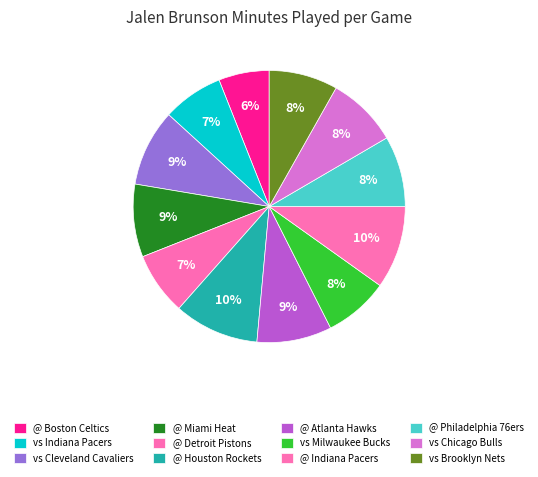

What percentage is the @ Atlanta Hawks slice, to the nearest percent?

9%